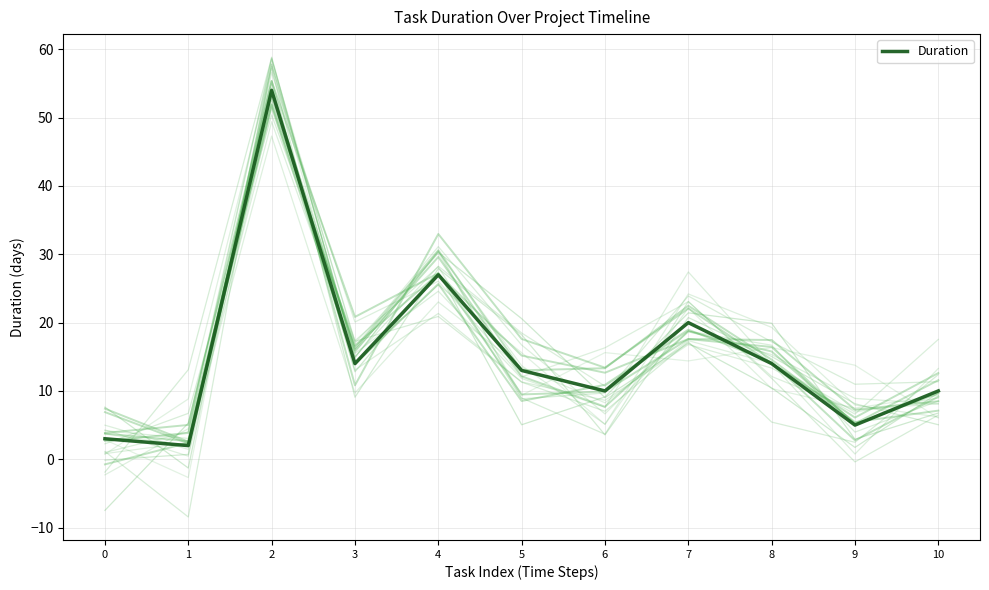

How many lines are shown in the chart?

1